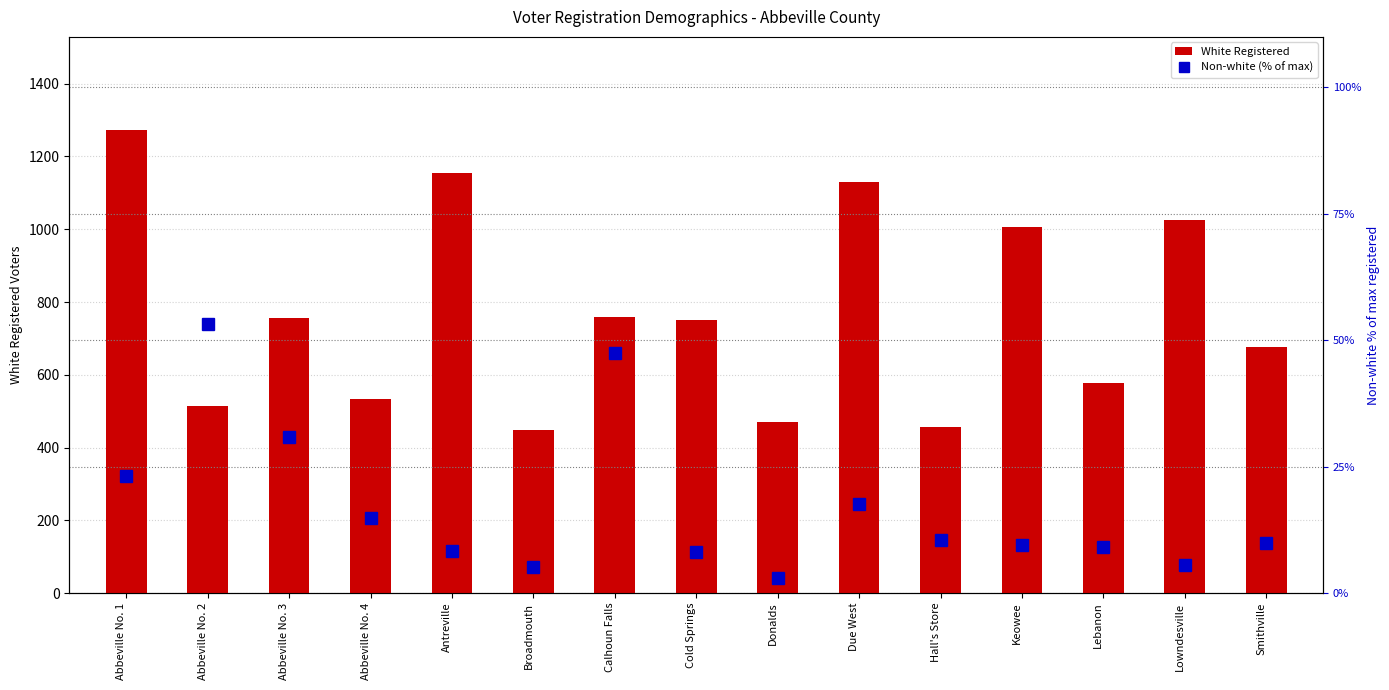

What position from the right is Antreville?

11